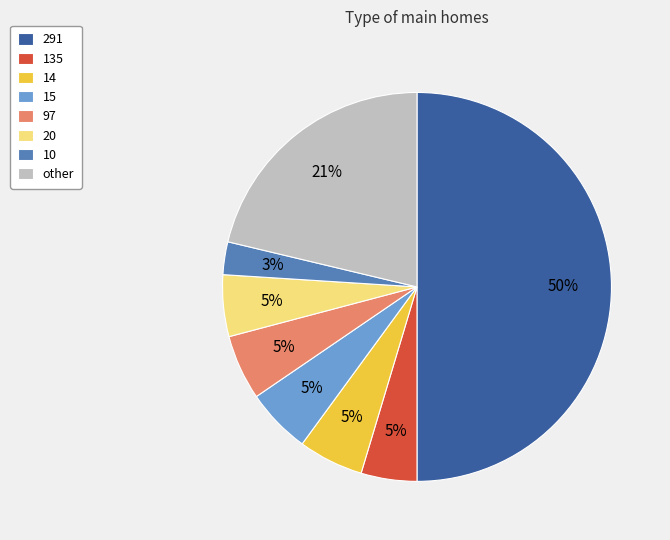

How many segments does this pie chart have?

8